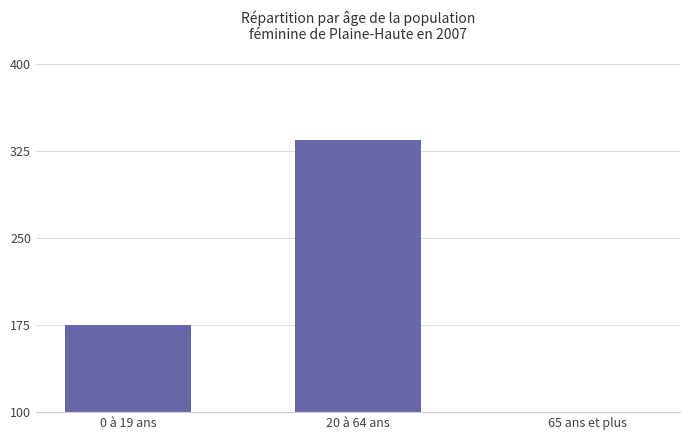

Are the bars grouped side by side (vs. stacked)?

No